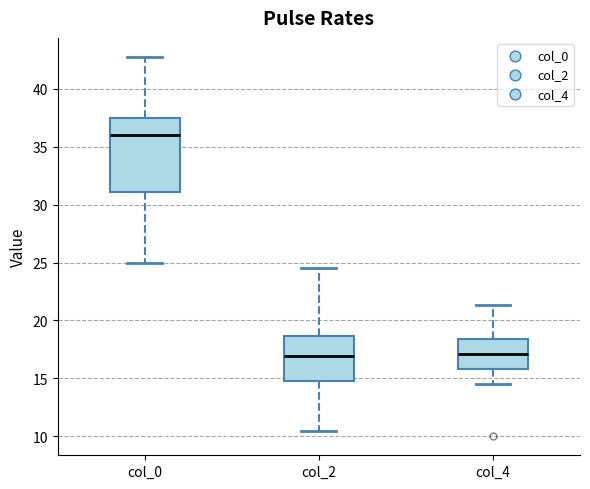

Reading left to right, read every box against the y-axis: the position of its median line, the range the box covers, and the ends of its whiskers. The values are not printed on the chart, so give them approximately, as read against the axis.

col_0: median 36.0, box 31.0 to 37.5, whiskers 25.0 to 43.0
col_2: median 17.0, box 15.0 to 18.5, whiskers 10.5 to 24.5
col_4: median 17.0, box 16.0 to 18.5, whiskers 14.5 to 21.5